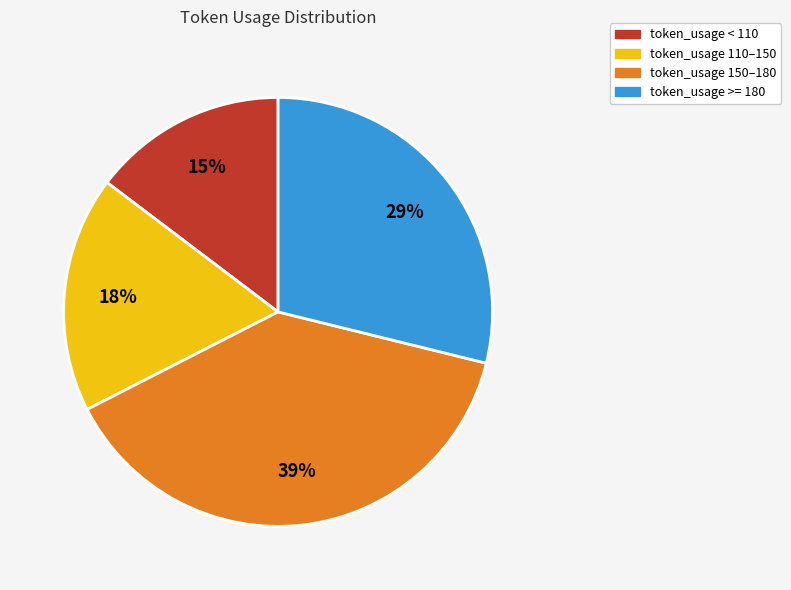

Is there any slice that represents more than half of the pie?

No